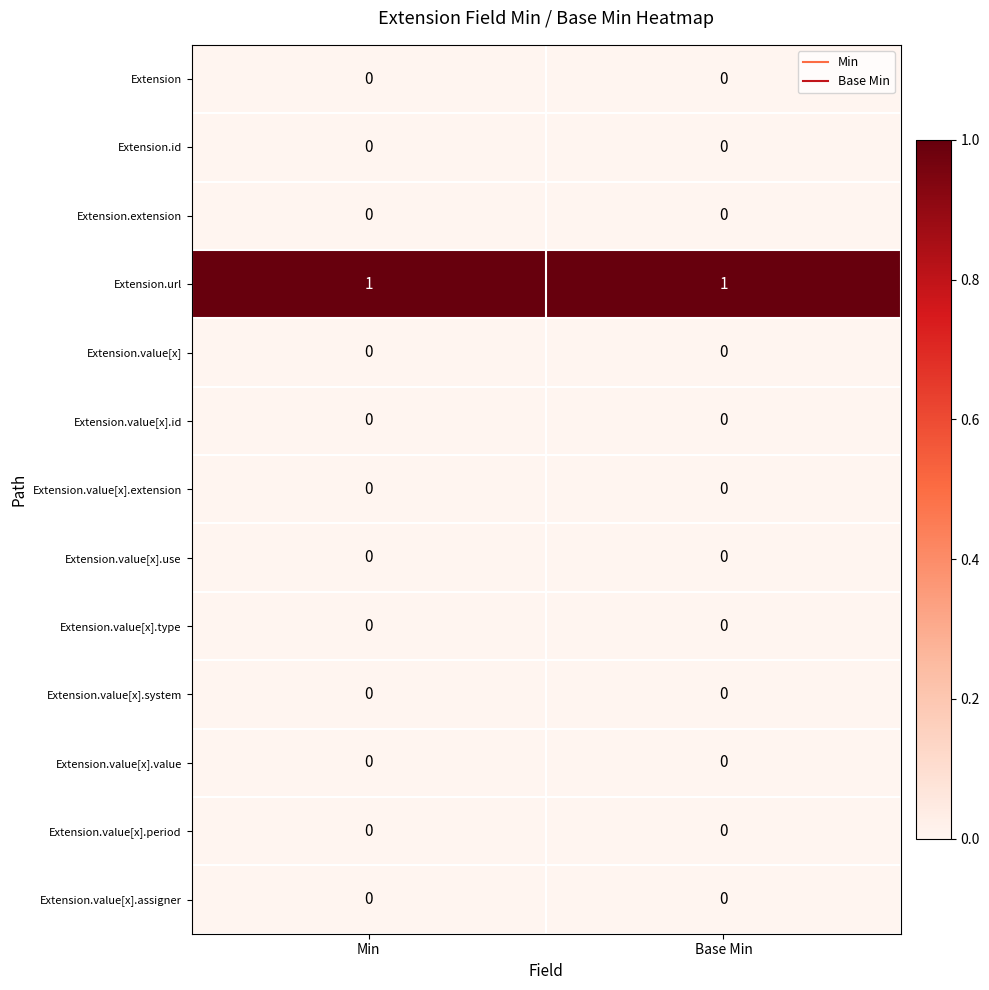

Count the number of data series in this chart.

13